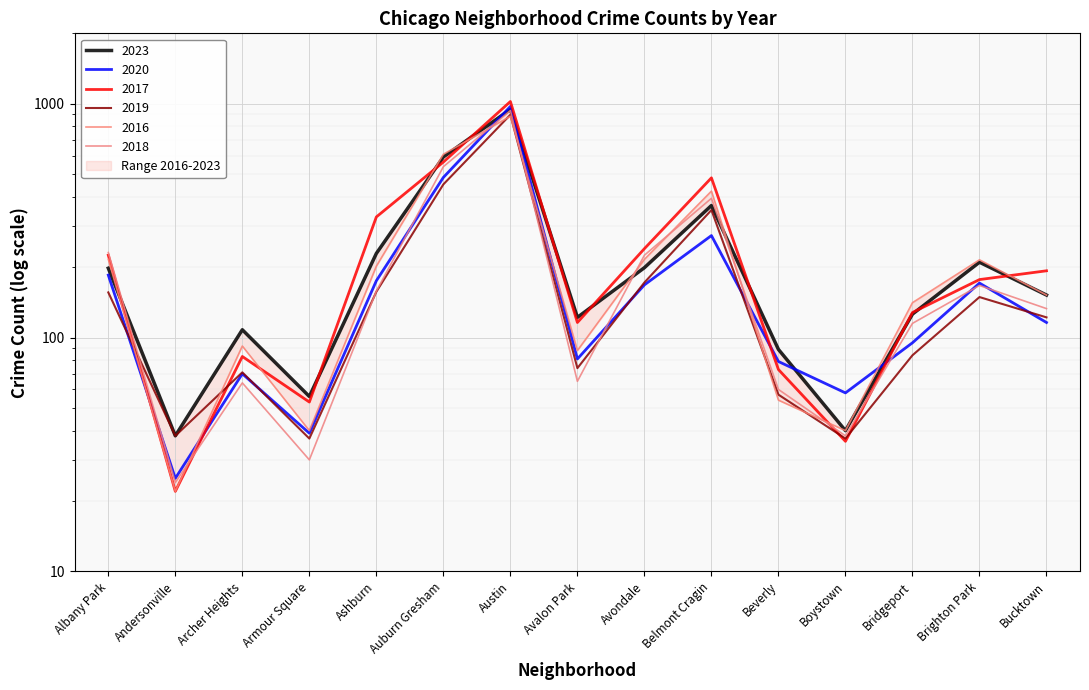

Reading left to right, list all the values displayed in this chart.

2023: 198	38	108	56	229	592	946	122	199	367	89	40	126	210	152
2020: 185	25	70	39	175	484	974	81	168	273	79	58	95	171	116
2017: 225	22	83	53	328	563	1022	116	240	482	73	36	128	177	193
2019: 156	38	71	37	157	452	897	74	172	351	57	37	84	149	122
2016: 216	22	92	40	202	608	884	88	216	423	54	40	141	215	152
2018: 231	24	64	30	158	538	935	65	225	394	60	38	115	167	133